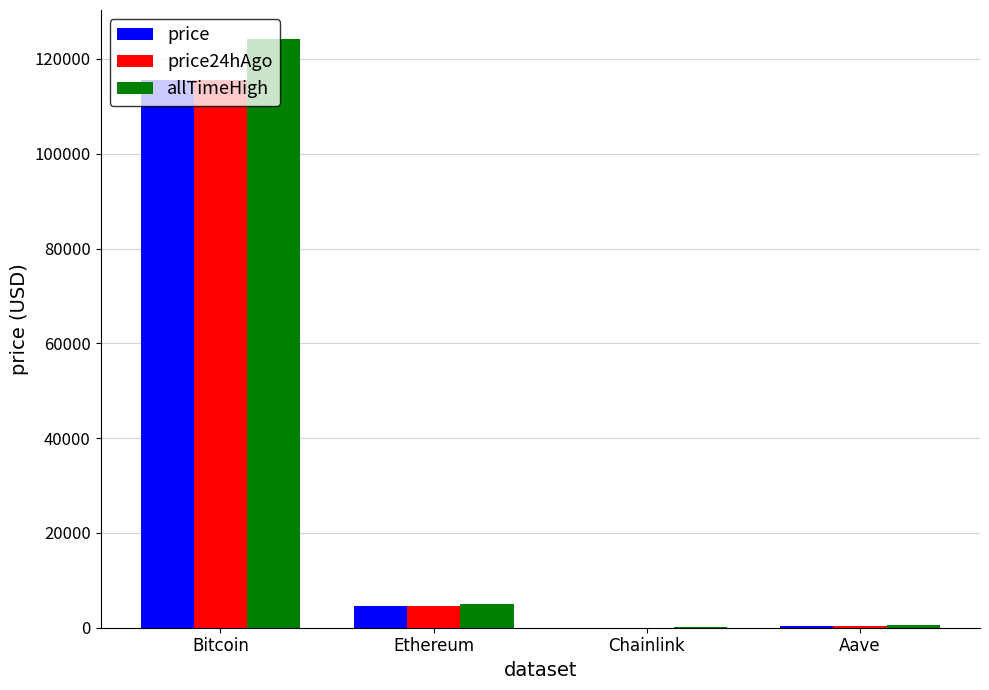

True or false: price has a value of 4622.1 at Ethereum.

True